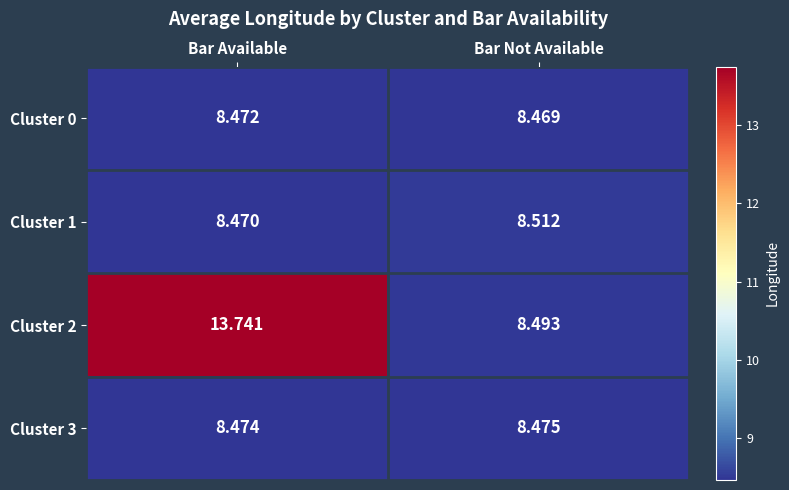

Which category has the lowest value in the Cluster 3 series?

Bar Available